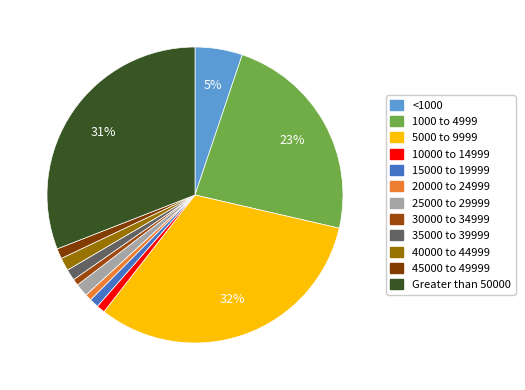

What percentage is the <1000 slice, to the nearest percent?

5%